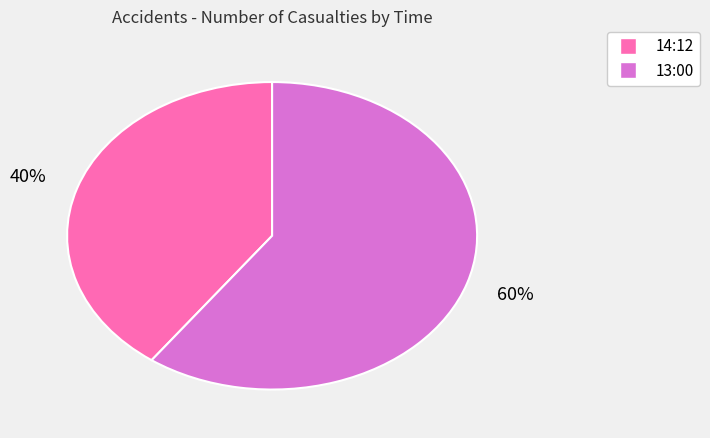

Count the number of slices in the pie.

2